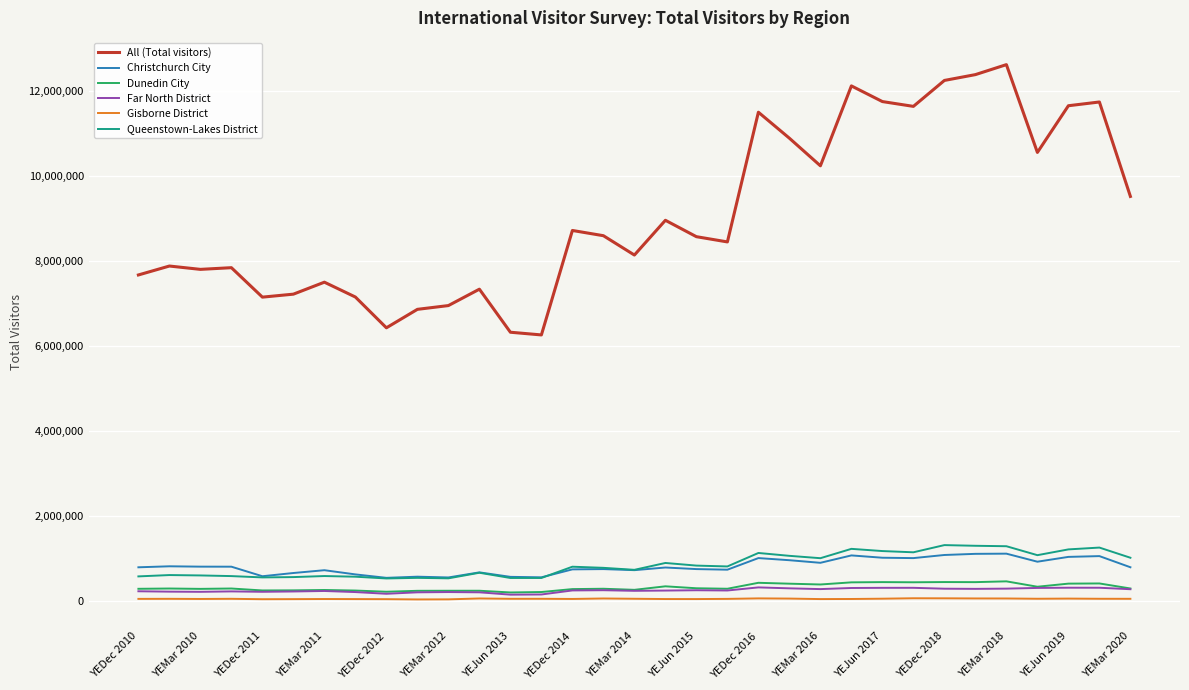

True or false: Gisborne District and All (Total visitors) intersect in this chart.

False